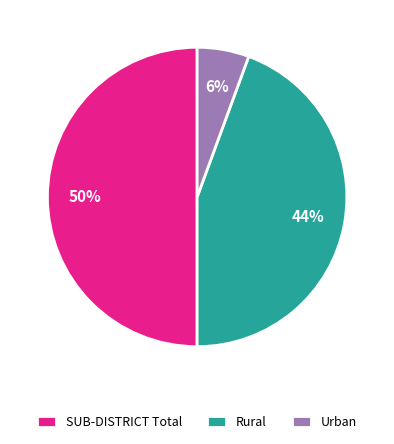

What is the ratio of the value at Urban to the value at Rural?

0.1